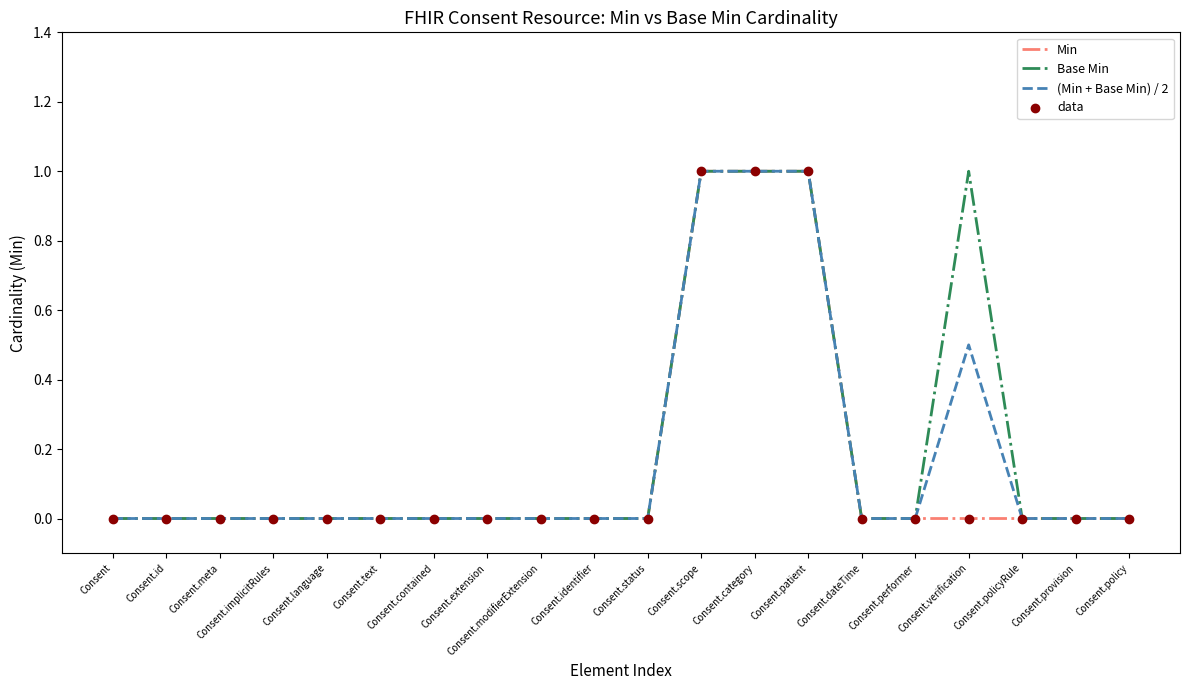

The value of Base Min at Consent.identifier is 0.0. True or false?

True